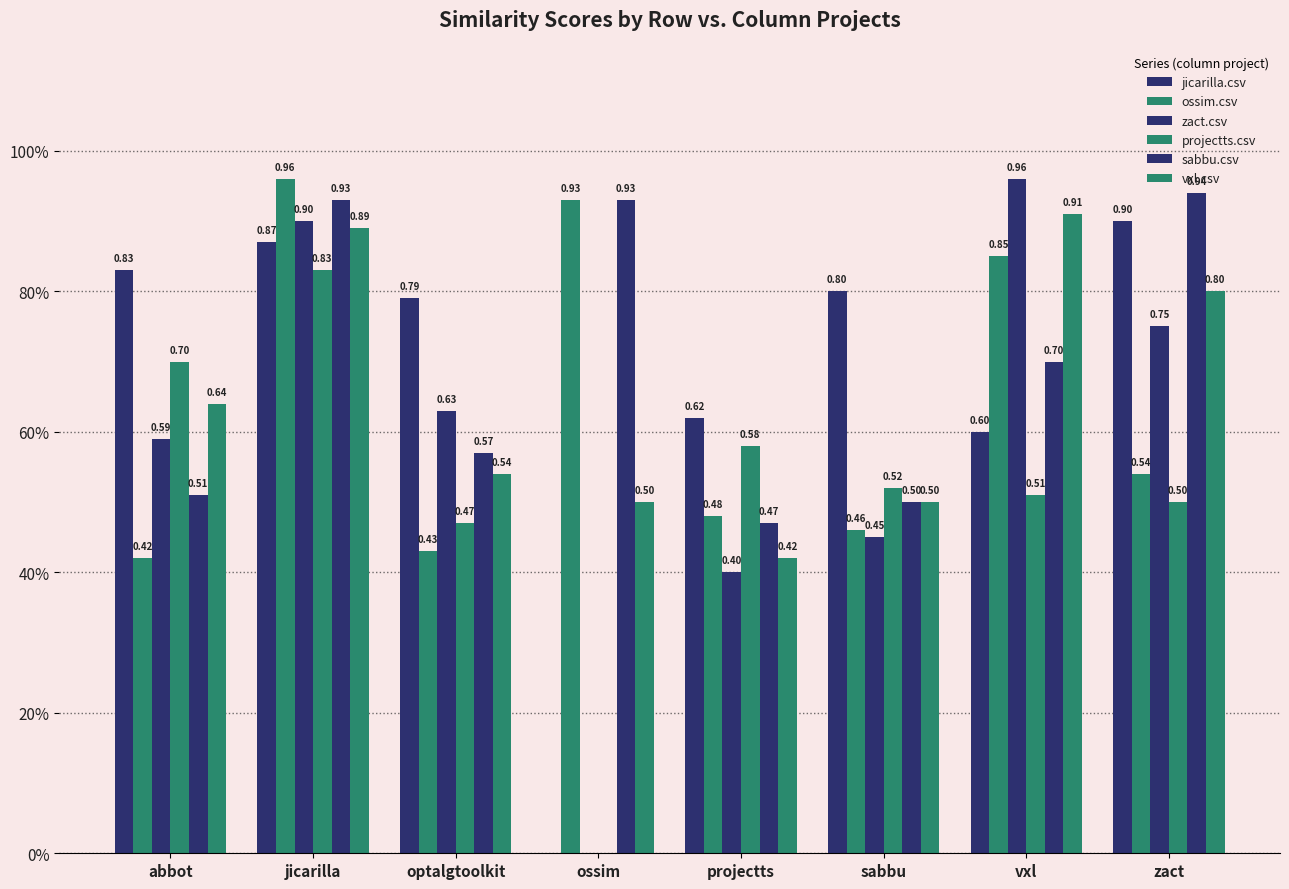

What is the sum of the ossim.csv values at zact and projectts?

1.0